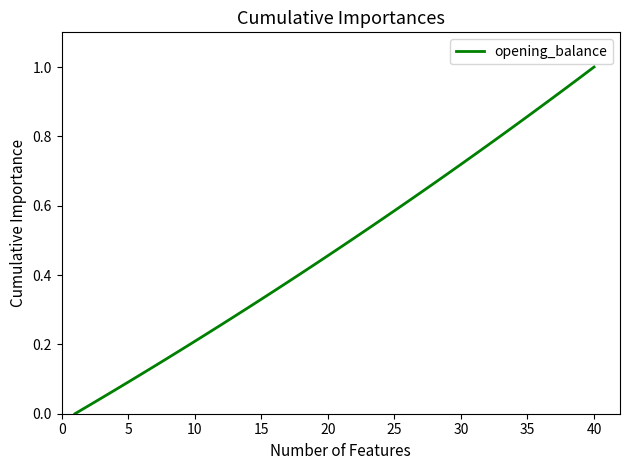

How many distinct data groups are displayed?

1